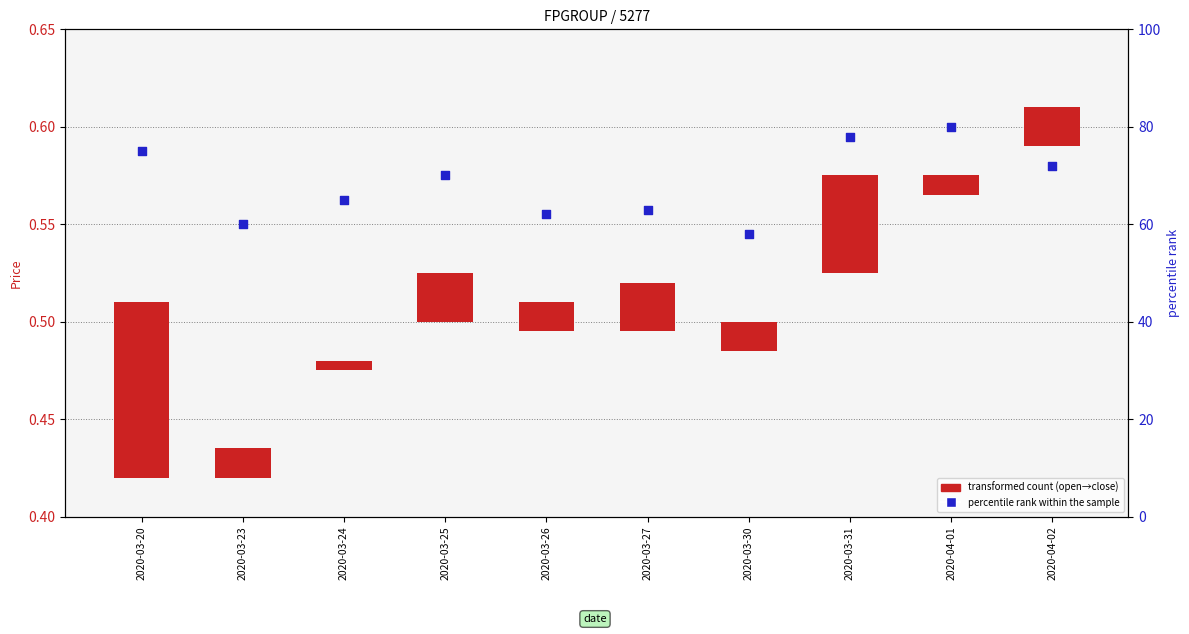

Which series has the largest total across all categories?

percentile rank within the sample